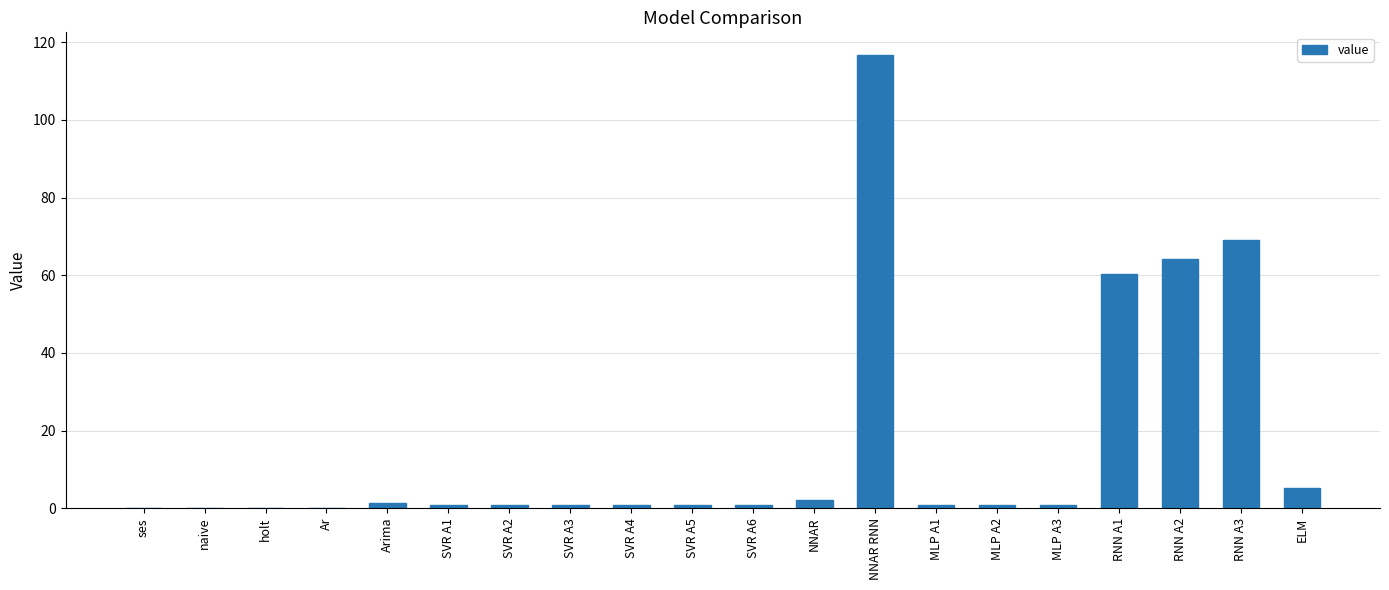

Between SVR A2 and NNAR RNN, which is larger?

NNAR RNN